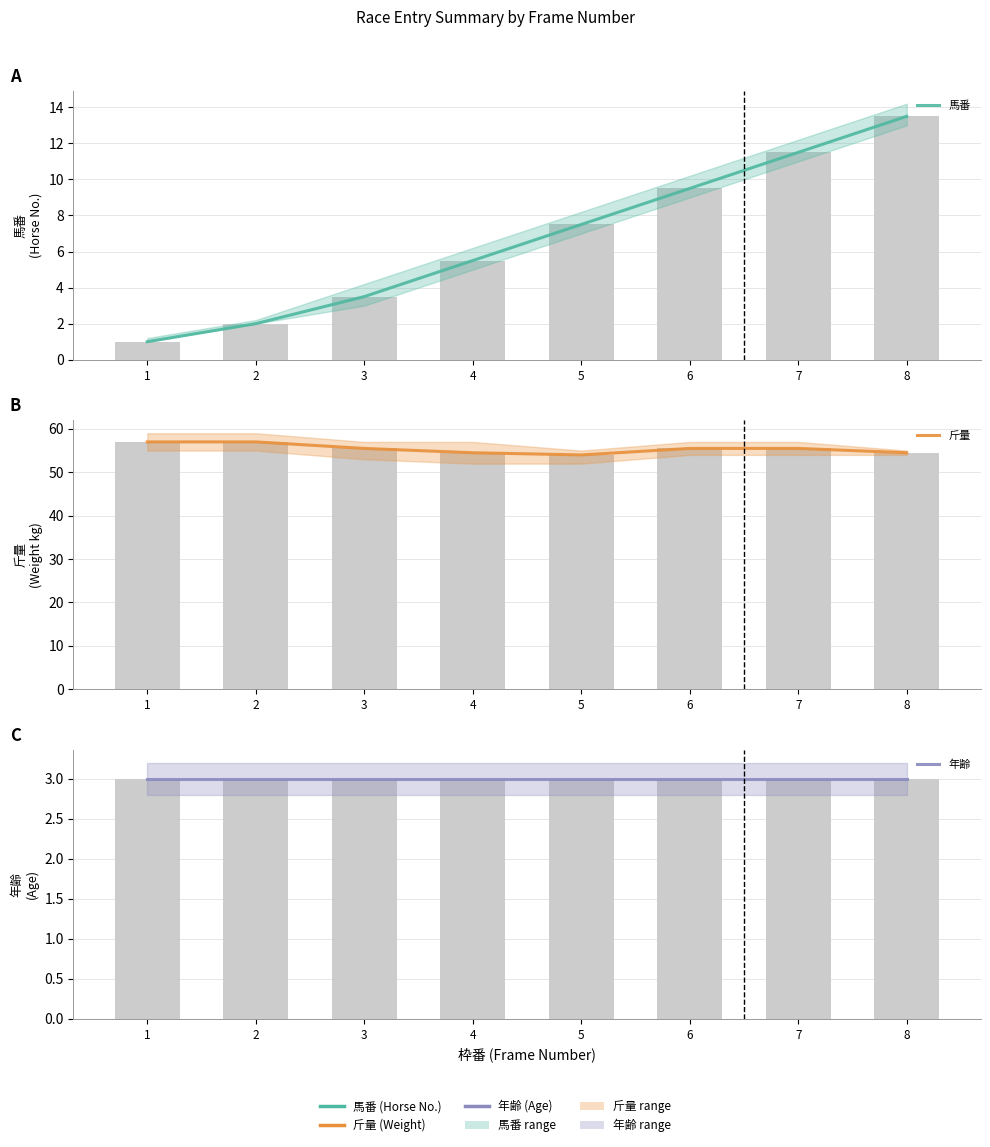

What is the value of the 斤量 bar at the 8th from the left?

54.5